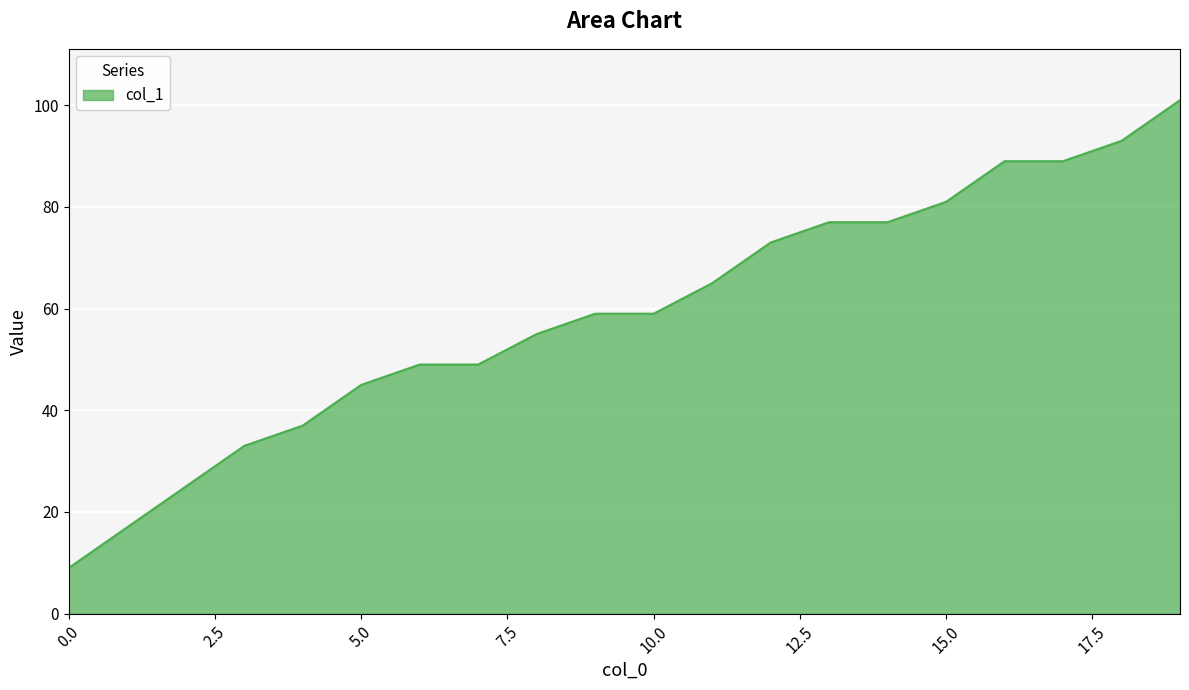

Reading right to left, transcribe all the data shown in this chart.

101	93	89	89	81	77	77	73	65	59	59	55	49	49	45	37	33	25	17	9